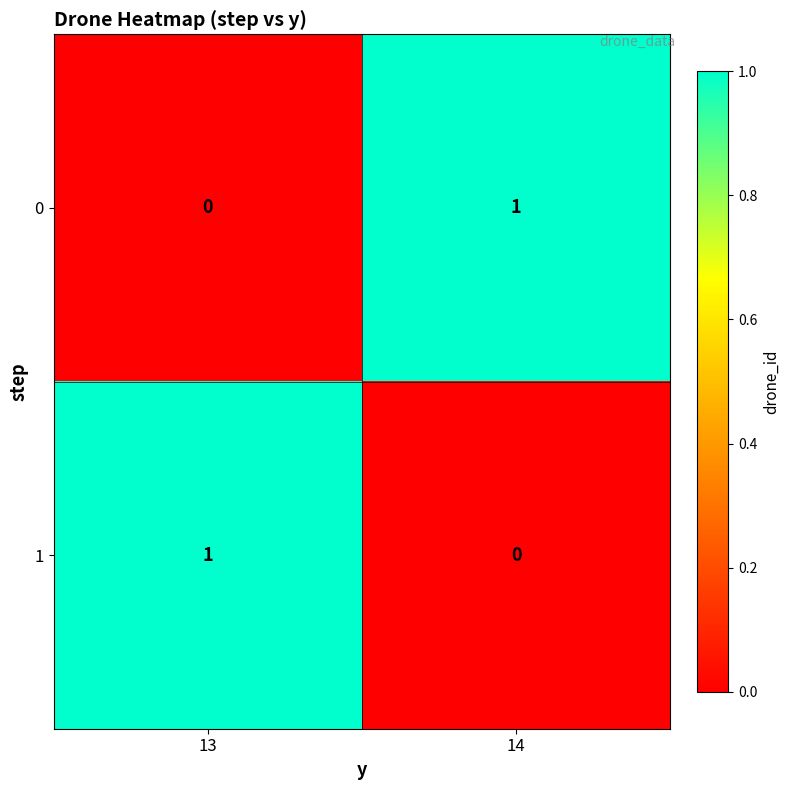

Which category has the lowest value in the 1 series?

14